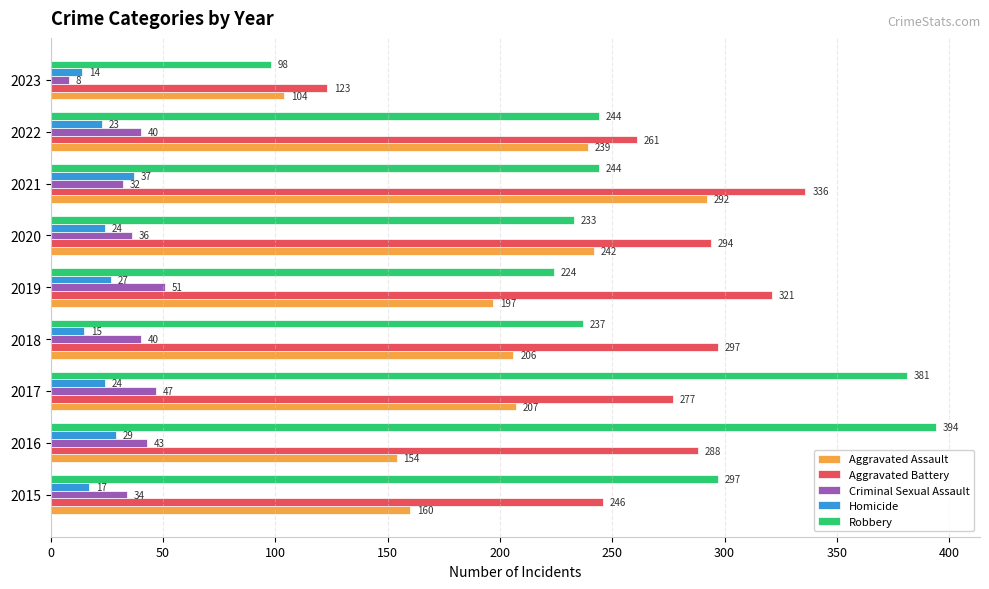

Which series has the widest spread of values?

Robbery